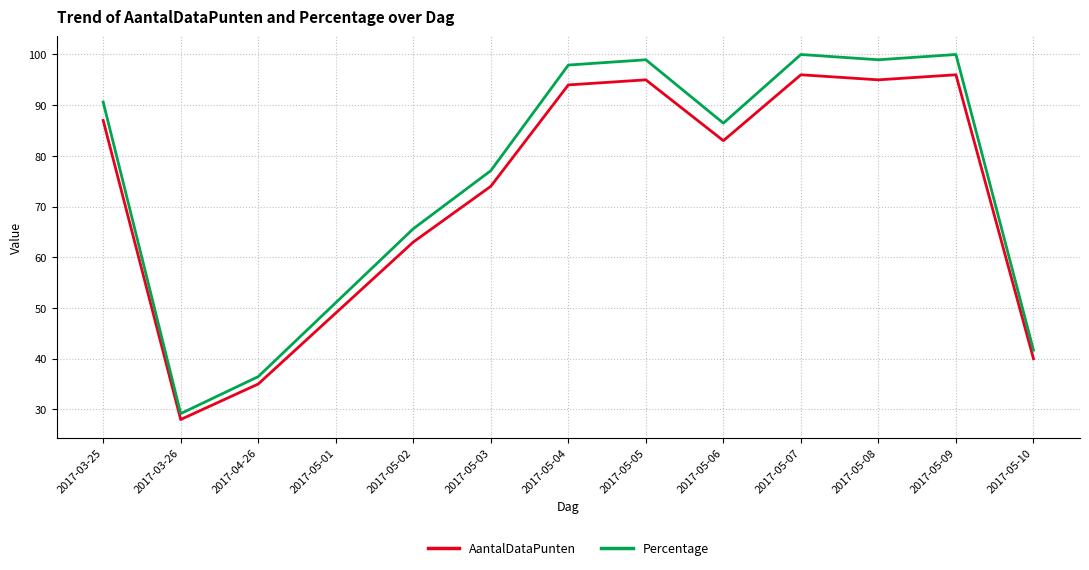

At 2017-05-06, list the series in order from smallest to largest.

AantalDataPunten, Percentage